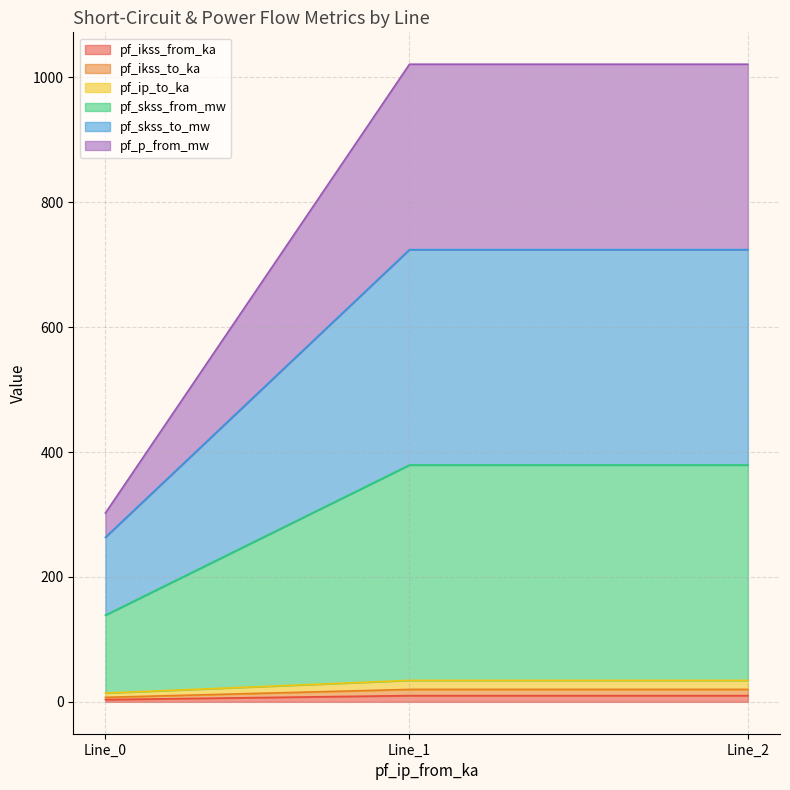

Does the chart have visible grid lines?

Yes